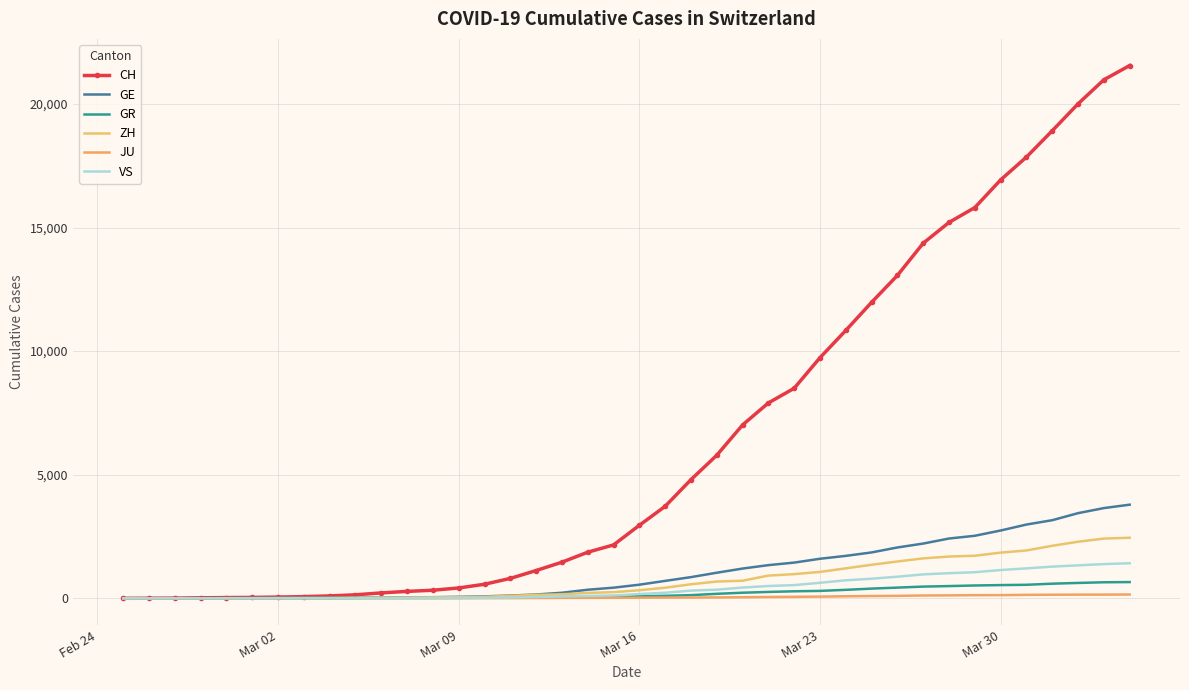

What is the difference between the maximum and second lowest values in the ZH series?

2450